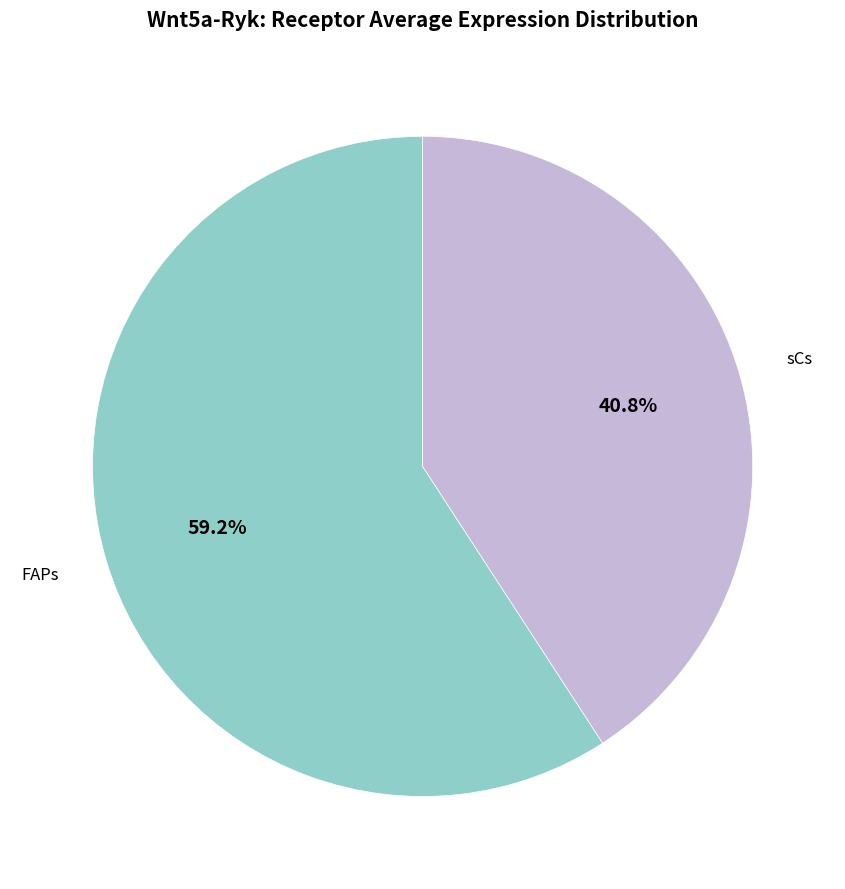

What percentage is NOT represented by FAPs?

40.8%